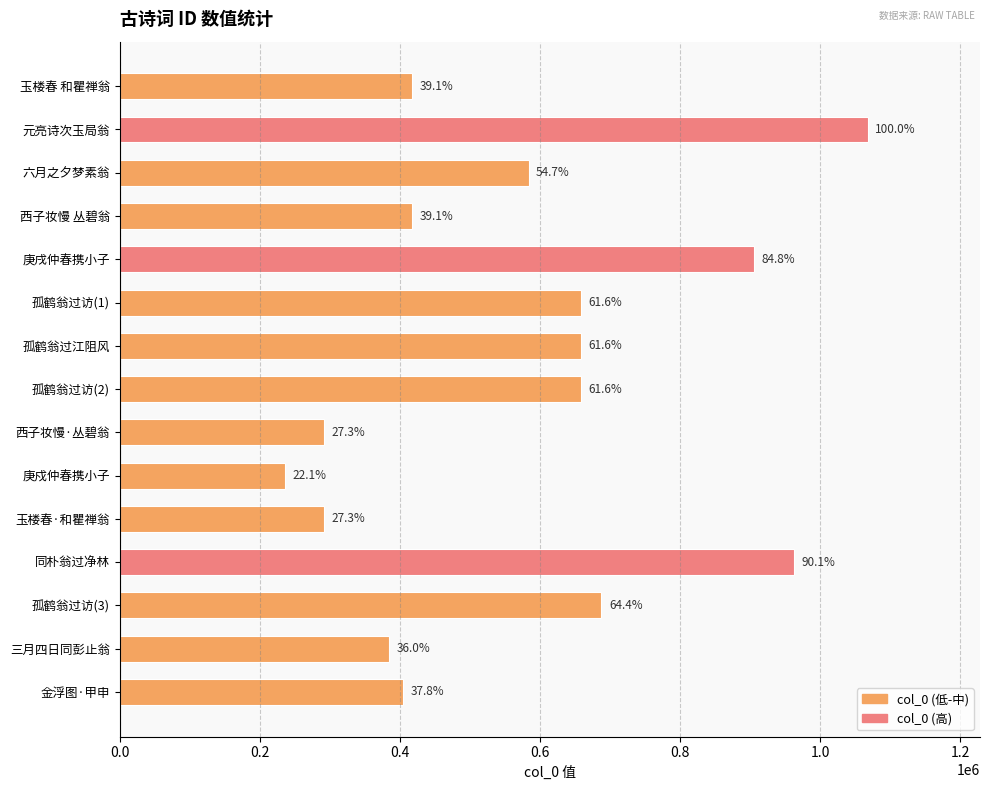

What is the difference between the second highest and second lowest values?

670549